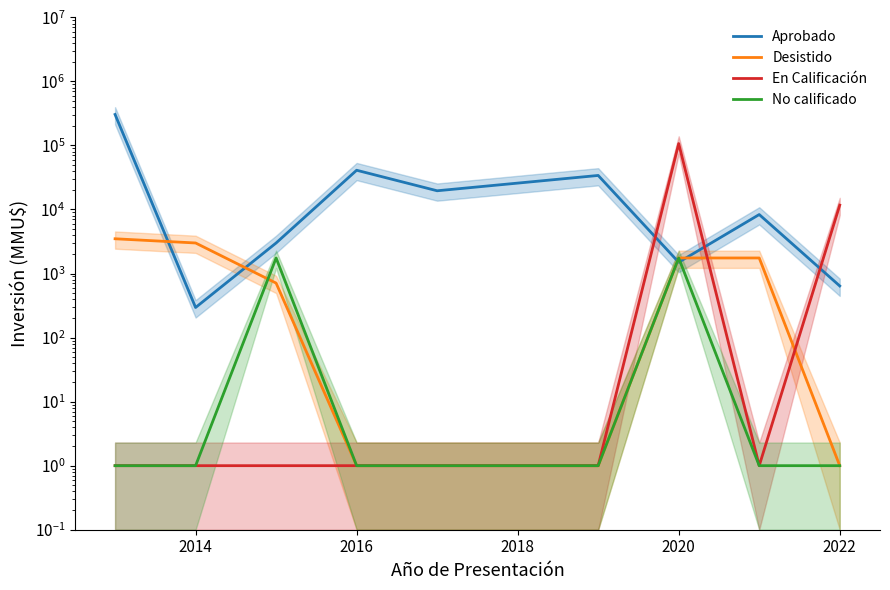

What is the value of the En Calificación point at the 4th from the left?

1